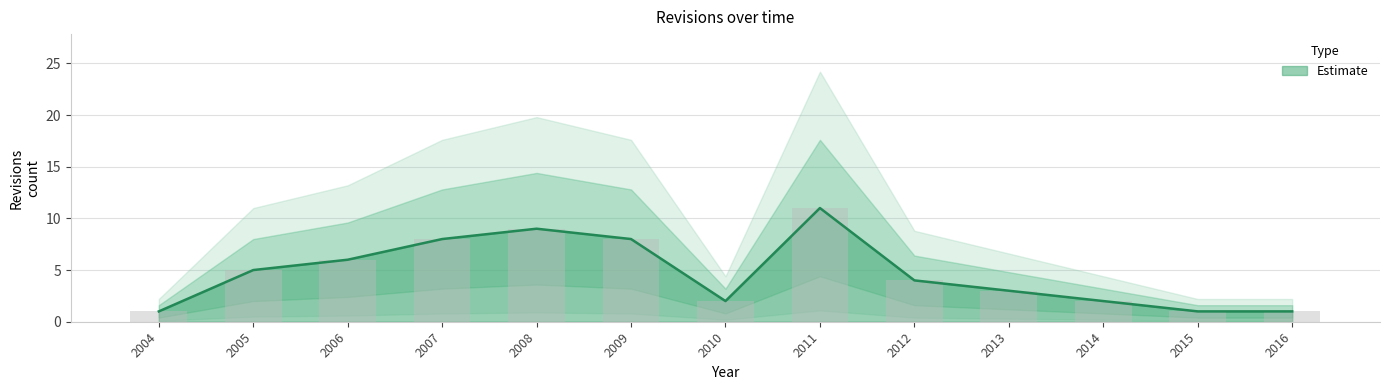

What is the change in value from 2008 to 2011?

+2